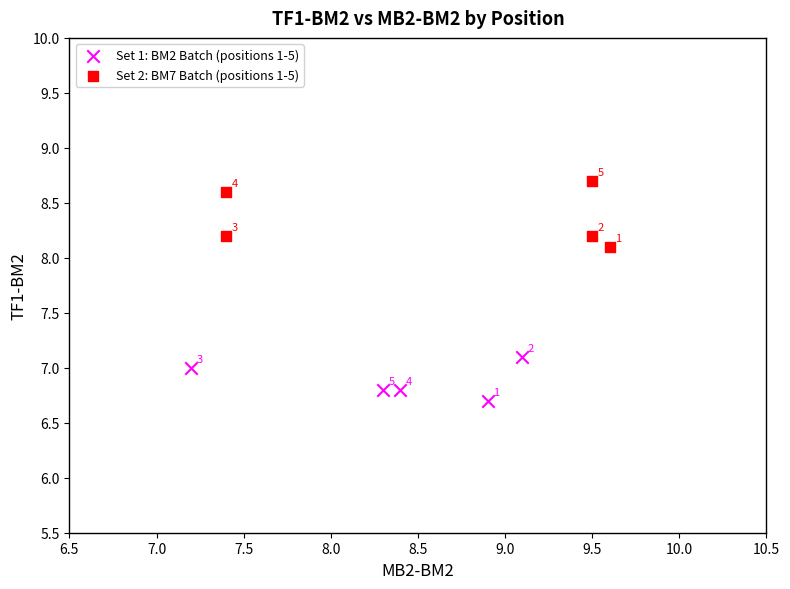

What are all the series names shown in the legend?

Set 1: BM2 Batch (positions 1-5), Set 2: BM7 Batch (positions 1-5)